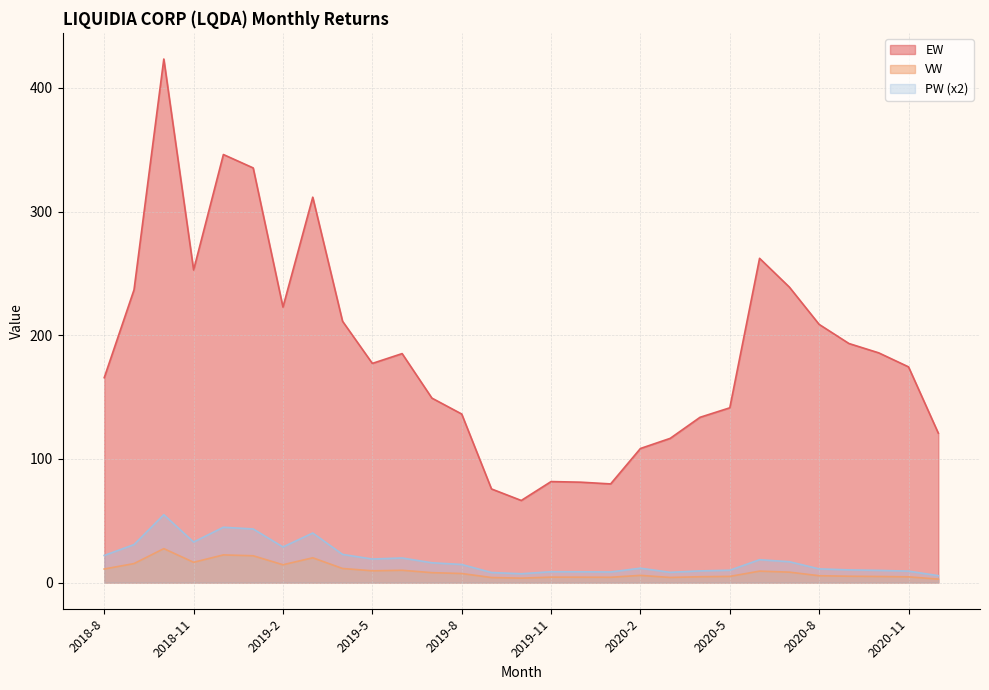

At which category does the chart reach its minimum across all series?

2020-12